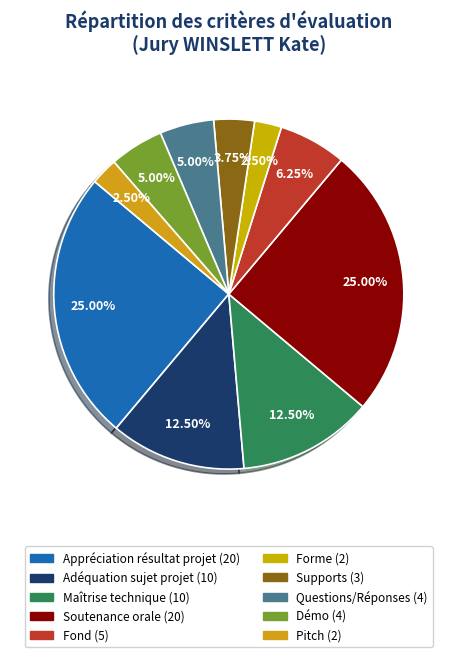

What percentage is the Fond slice, to the nearest percent?

6%